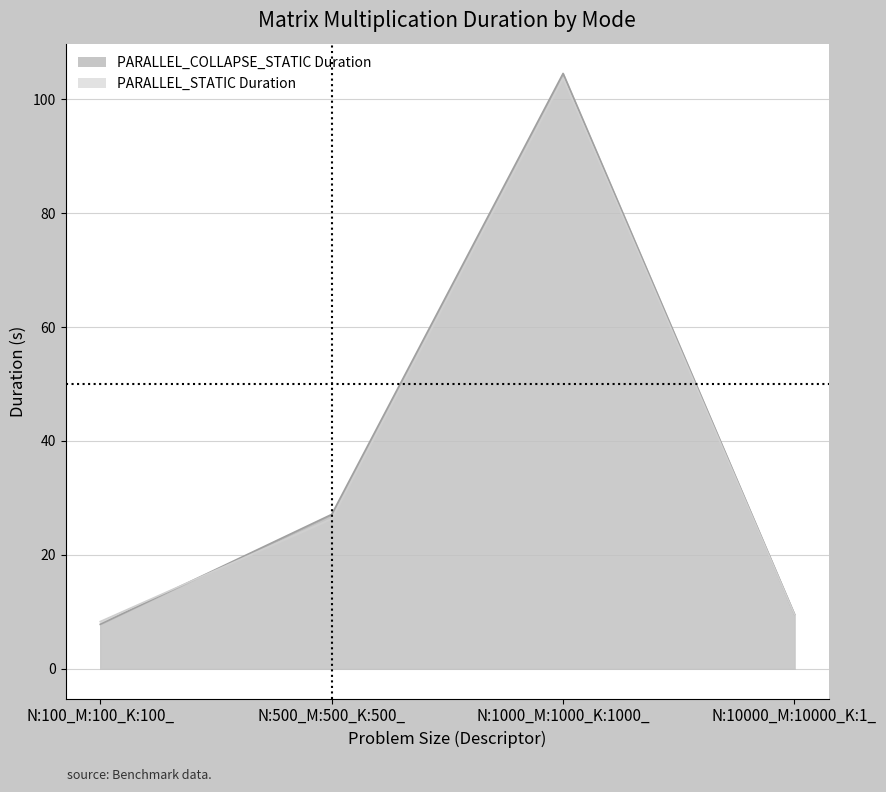

What position from the right is N:500_M:500_K:500_?

3